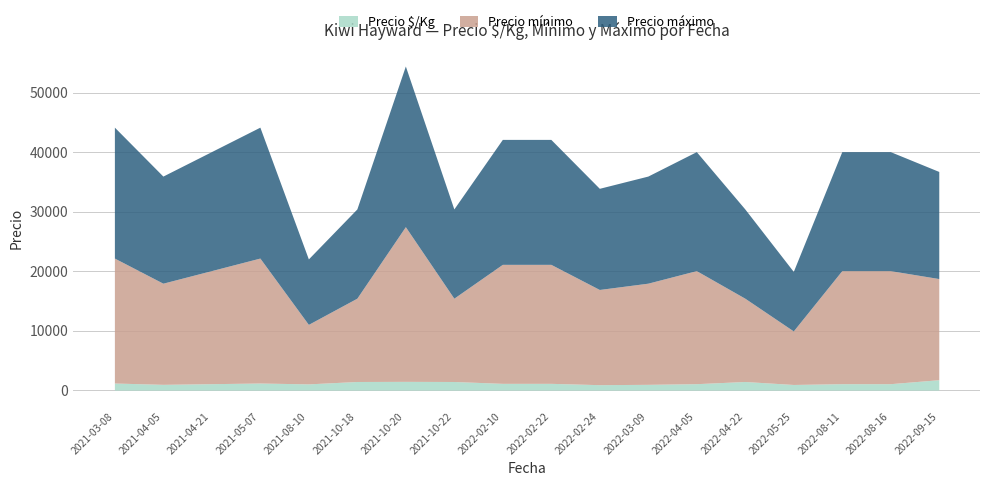

Reading left to right, what are all the values shown in this chart?

Precio $/Kg: 2021-03-08=1194	2021-04-05=972	2021-04-21=1083	2021-05-07=1194	2021-08-10=1050	2021-10-18=1450	2021-10-20=1472	2021-10-22=1450	2022-02-10=1139	2022-02-22=1139	2022-02-24=917	2022-03-09=972	2022-04-05=1083	2022-04-22=1450	2022-05-25=950	2022-08-11=1083	2022-08-16=1083	2022-09-15=1750
Precio mínimo: 2021-03-08=21000	2021-04-05=17000	2021-04-21=19000	2021-05-07=21000	2021-08-10=10000	2021-10-18=14000	2021-10-20=26000	2021-10-22=14000	2022-02-10=20000	2022-02-22=20000	2022-02-24=16000	2022-03-09=17000	2022-04-05=19000	2022-04-22=14000	2022-05-25=9000	2022-08-11=19000	2022-08-16=19000	2022-09-15=17000
Precio máximo: 2021-03-08=22000	2021-04-05=18000	2021-04-21=20000	2021-05-07=22000	2021-08-10=11000	2021-10-18=15000	2021-10-20=27000	2021-10-22=15000	2022-02-10=21000	2022-02-22=21000	2022-02-24=17000	2022-03-09=18000	2022-04-05=20000	2022-04-22=15000	2022-05-25=10000	2022-08-11=20000	2022-08-16=20000	2022-09-15=18000